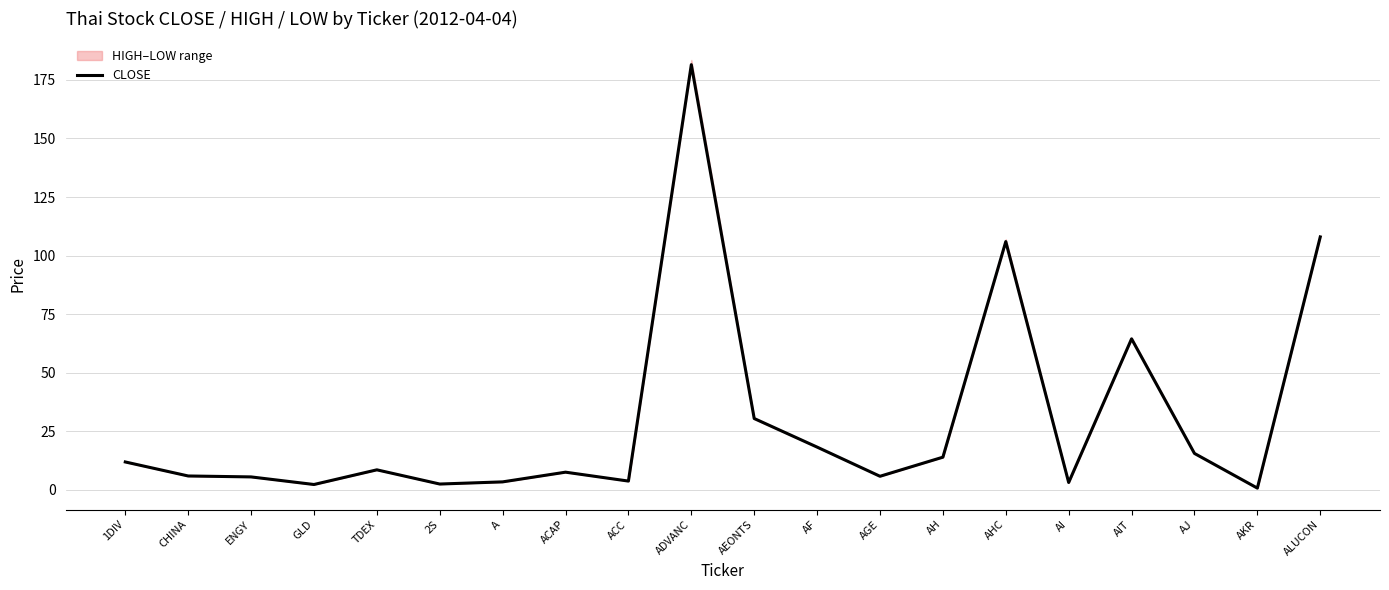

Where is the data nearest to the value 91?

AHC